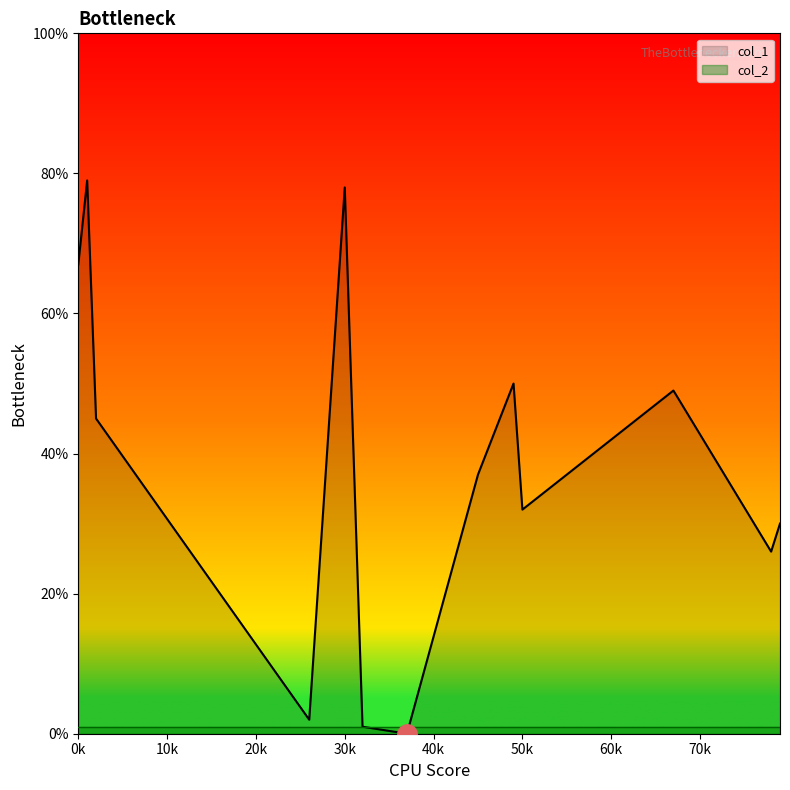

The value of col_1 at 37 is -53. True or false?

False